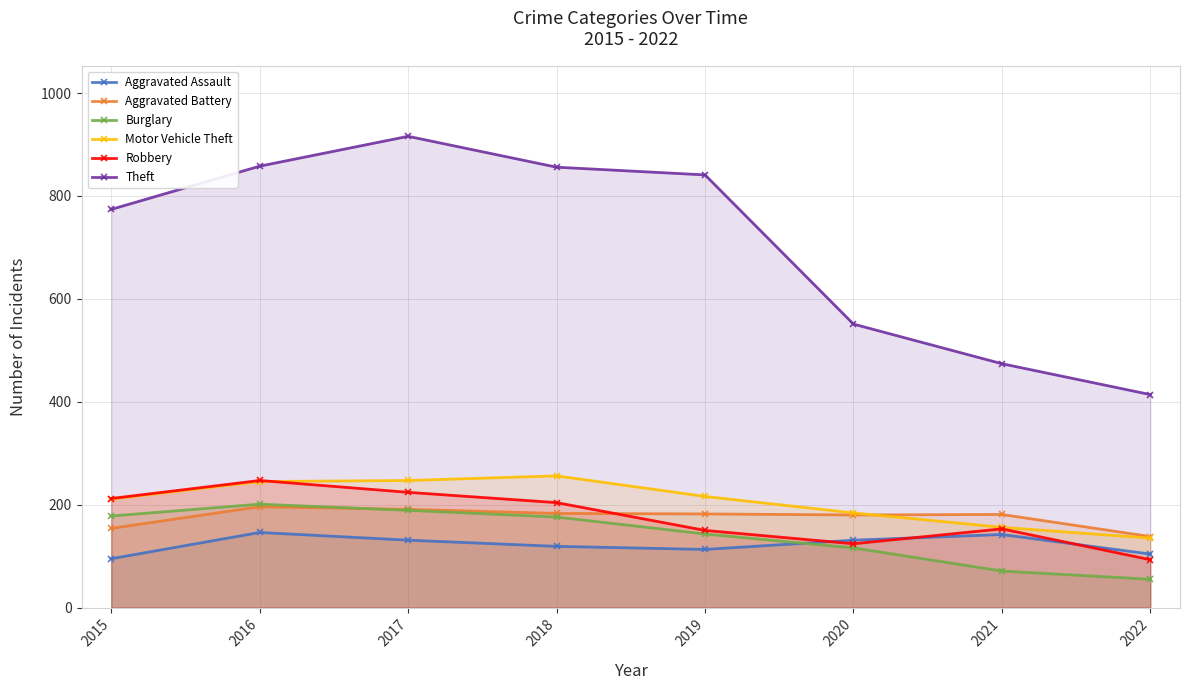

What is the value of the Aggravated Battery point at the 5th from the left?

182